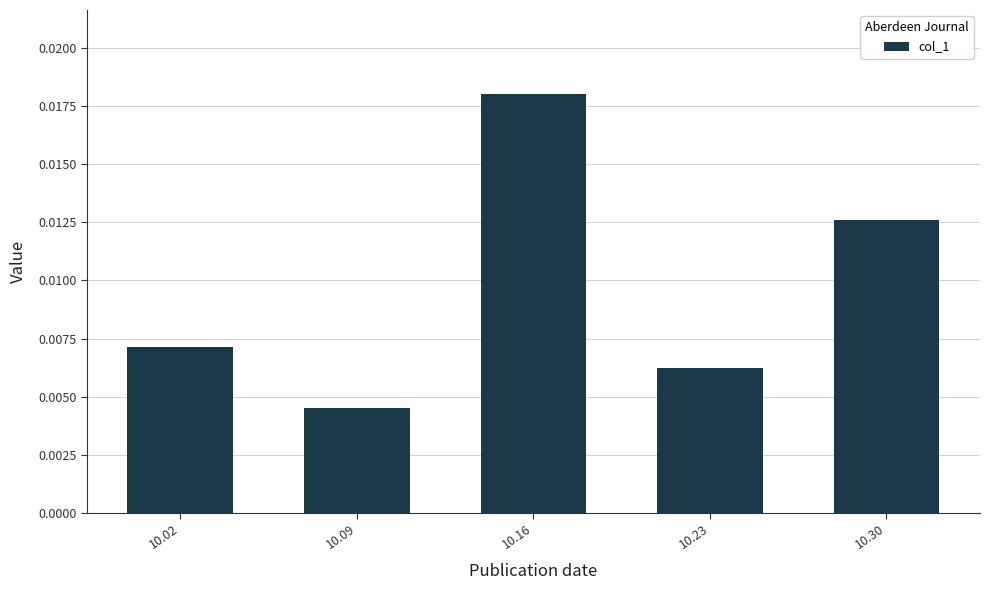

Which label corresponds to the largest value in the chart?

10.16